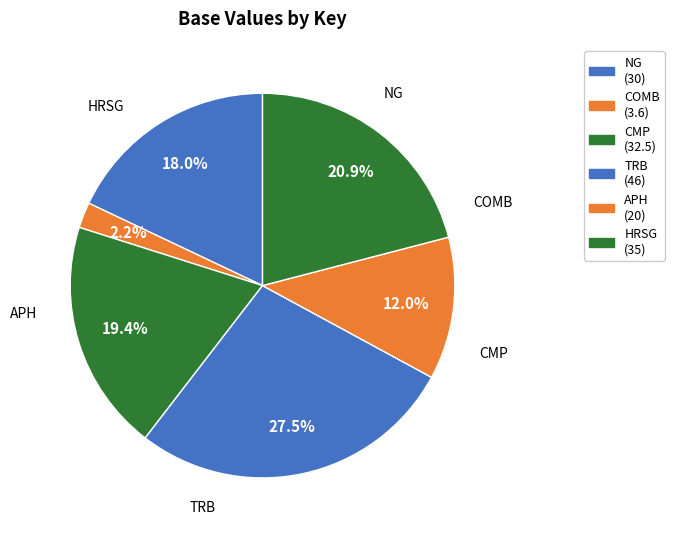

What is the smallest slice in the pie chart?

COMB